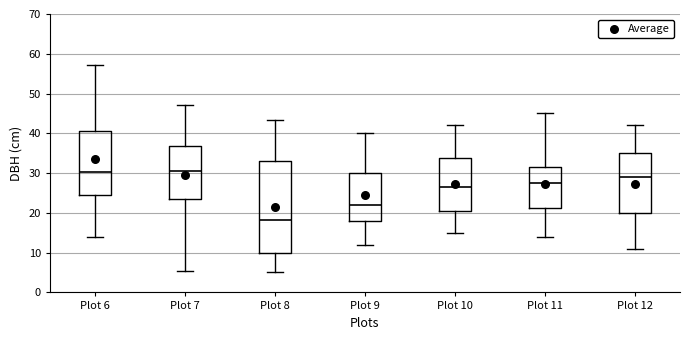

Reading left to right, transcribe this box plot: for each box, give where its median line is, the range the box spans, and where its two whiskers end, as read against the y-axis. The values are not printed on the chart, so give them approximately, as read against the axis.

Plot 6: median 30, box 24 to 40, whiskers 14 to 57
Plot 7: median 31, box 23 to 37, whiskers 5 to 47
Plot 8: median 18, box 10 to 33, whiskers 5 to 43
Plot 9: median 22, box 18 to 30, whiskers 12 to 40
Plot 10: median 27, box 21 to 34, whiskers 15 to 42
Plot 11: median 28, box 21 to 32, whiskers 14 to 45
Plot 12: median 29, box 20 to 35, whiskers 11 to 42